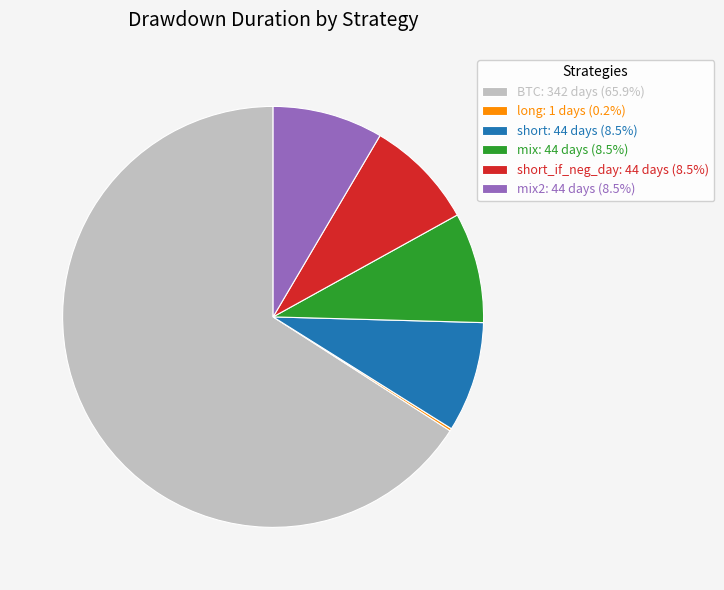

Is BTC: 342 days (65.9%) the majority of the pie?

Yes